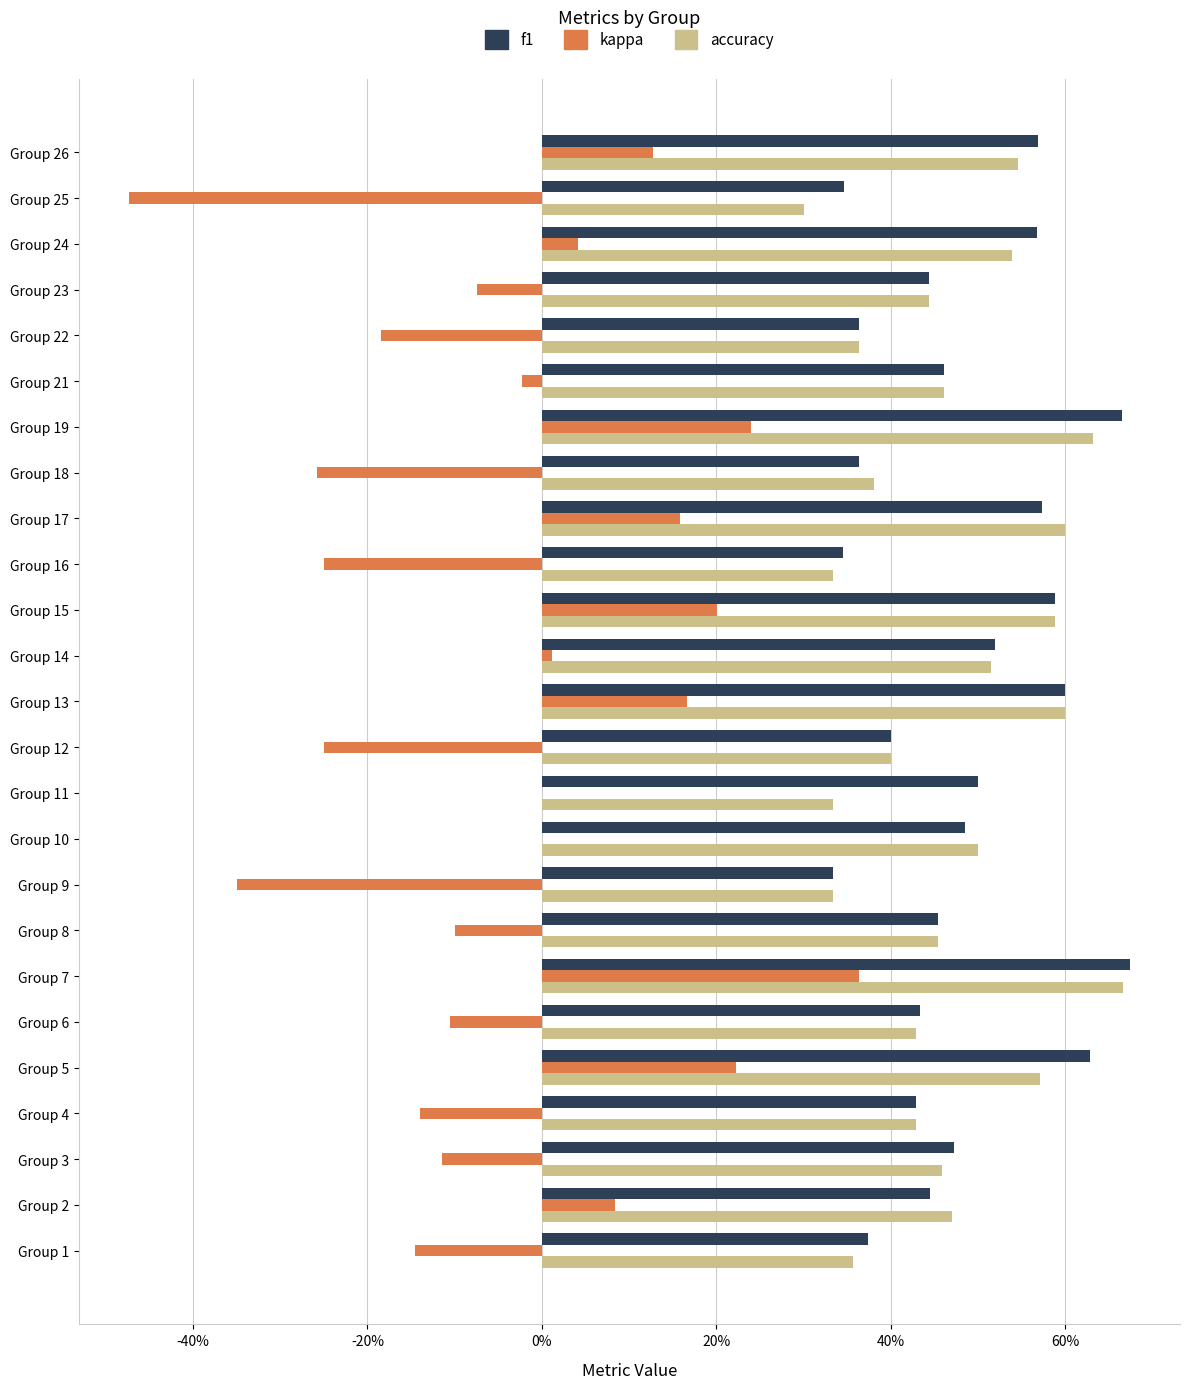

What are all the series names shown in the legend?

f1, kappa, accuracy